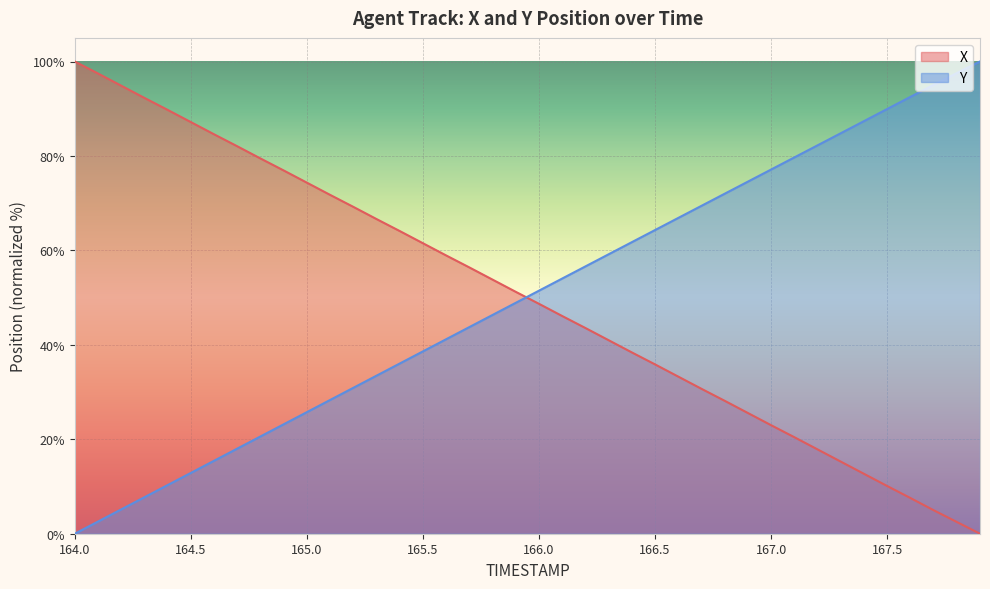

Rank the categories by X value from lowest to highest.

167.9, 167.8, 167.7, 167.6, 167.5, 167.4, 167.3, 167.2, 167.1, 167.0, 166.9, 166.8, 166.7, 166.6, 166.5, 166.4, 166.3, 166.2, 166.1, 166.0, 165.9, 165.8, 165.7, 165.6, 165.5, 165.4, 165.3, 165.2, 165.1, 165.0, 164.9, 164.8, 164.7, 164.6, 164.5, 164.4, 164.3, 164.2, 164.1, 164.0